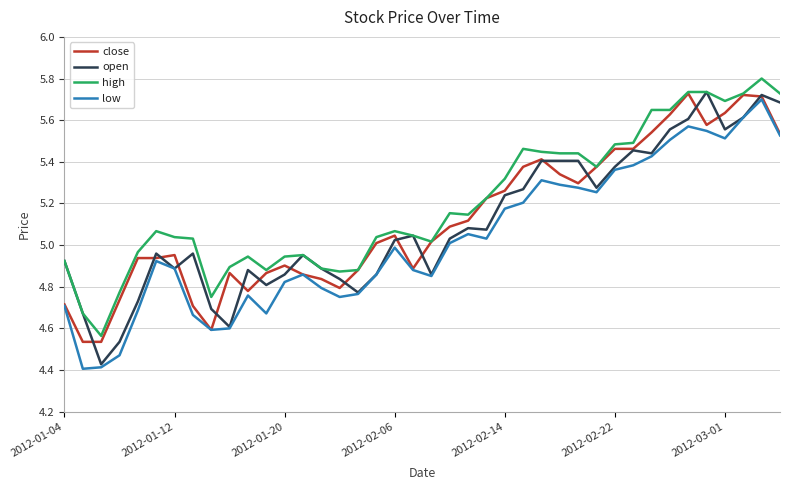

True or false: high and low intersect in this chart.

False